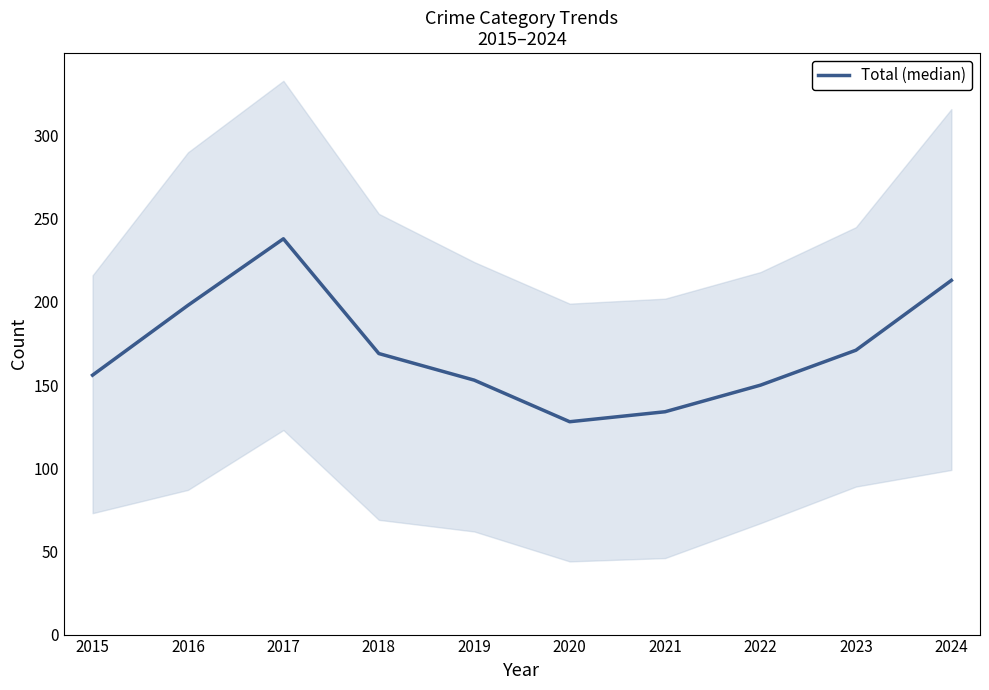

Which label corresponds to the smallest value in the chart?

2020